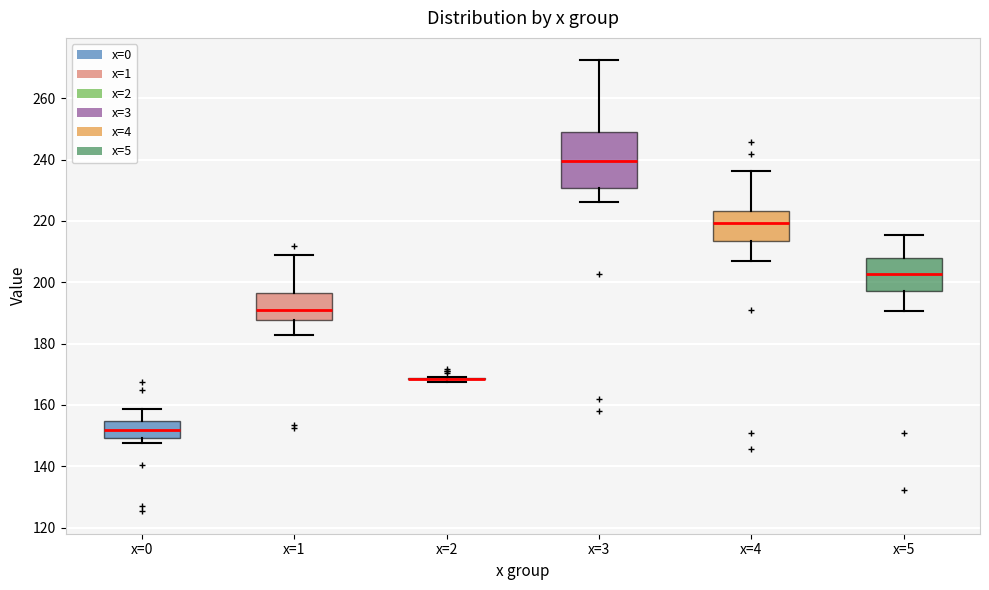

Where is the upper edge of the box for x=0 on the y-axis? The values are not printed on the chart, so give them approximately, as read against the axis.

154